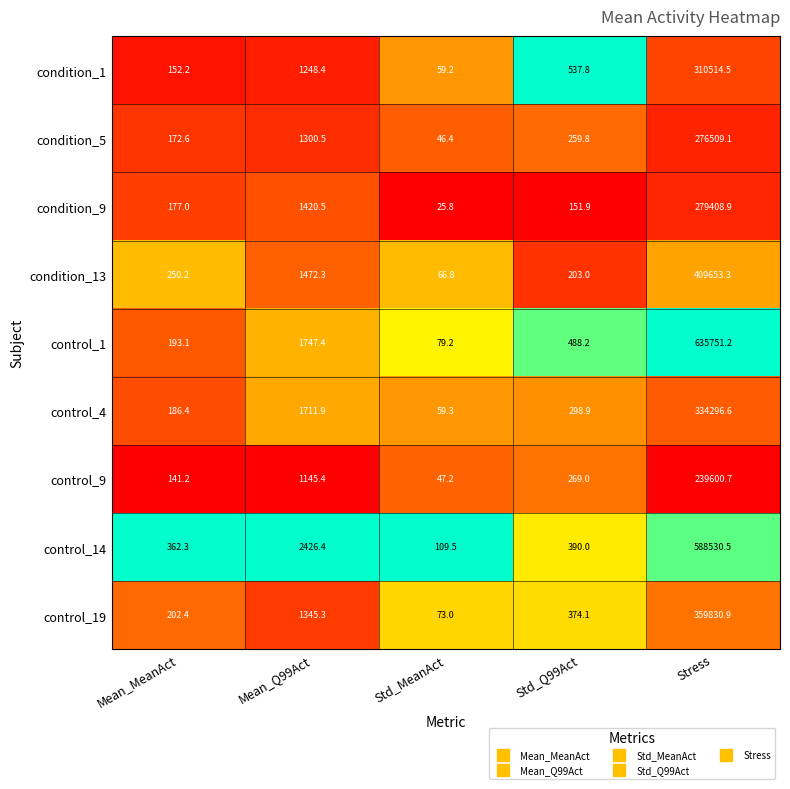

Which series has the largest total across all categories?

control_1